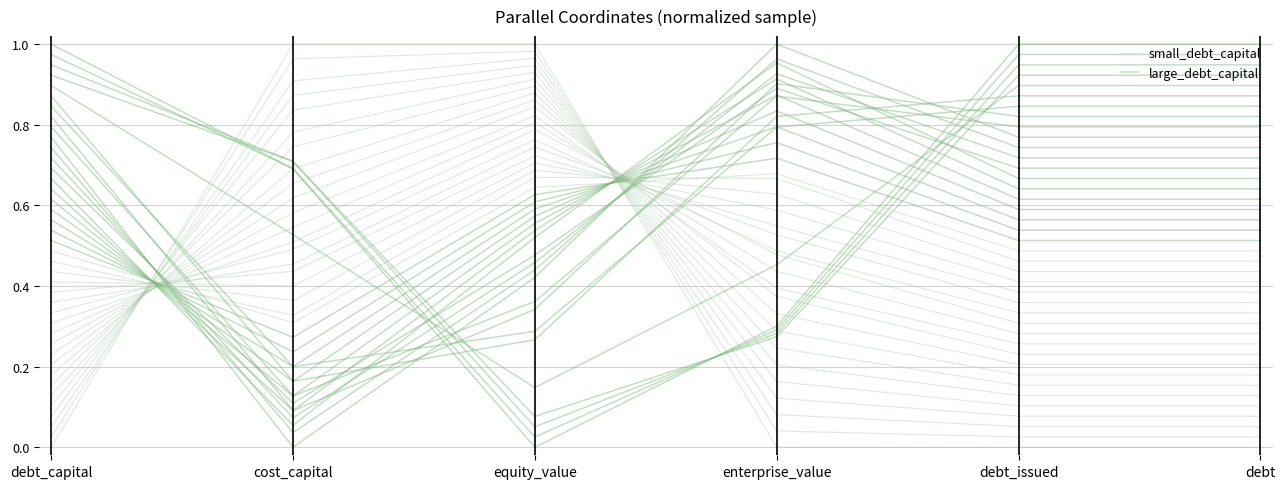

Is it true that large_debt_capital equals 0.7 at debt_issued?

False